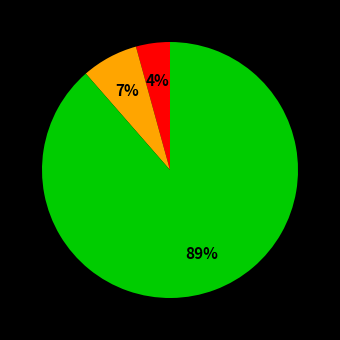

How many slices are in this pie chart?

3